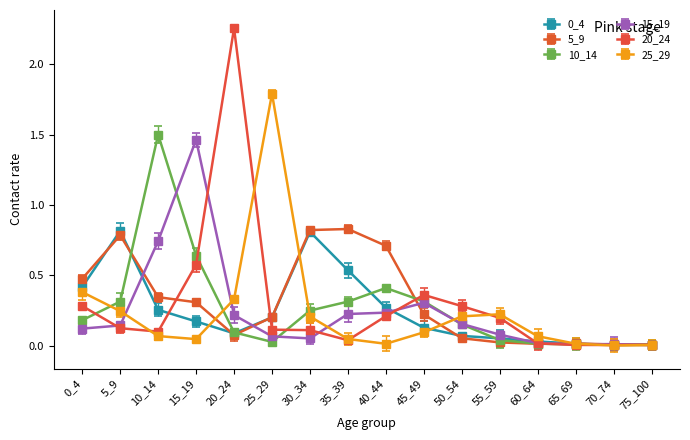

True or false: 0_4 has a value of 0.1 at 55_59.

True